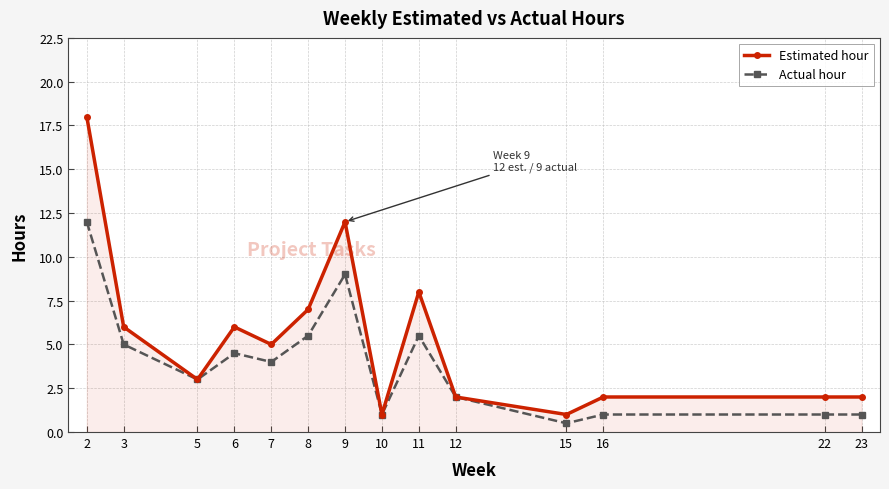

What is the minimum value for Estimated hour?

1.0